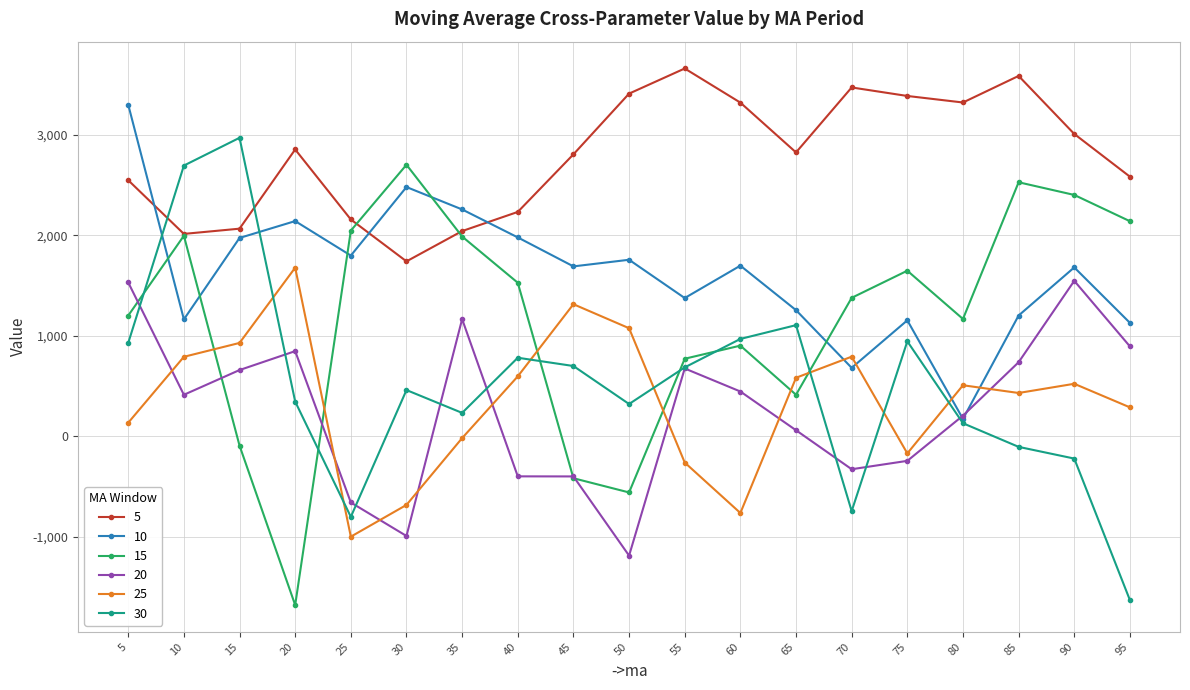

What is the smallest value displayed?

-1682.1